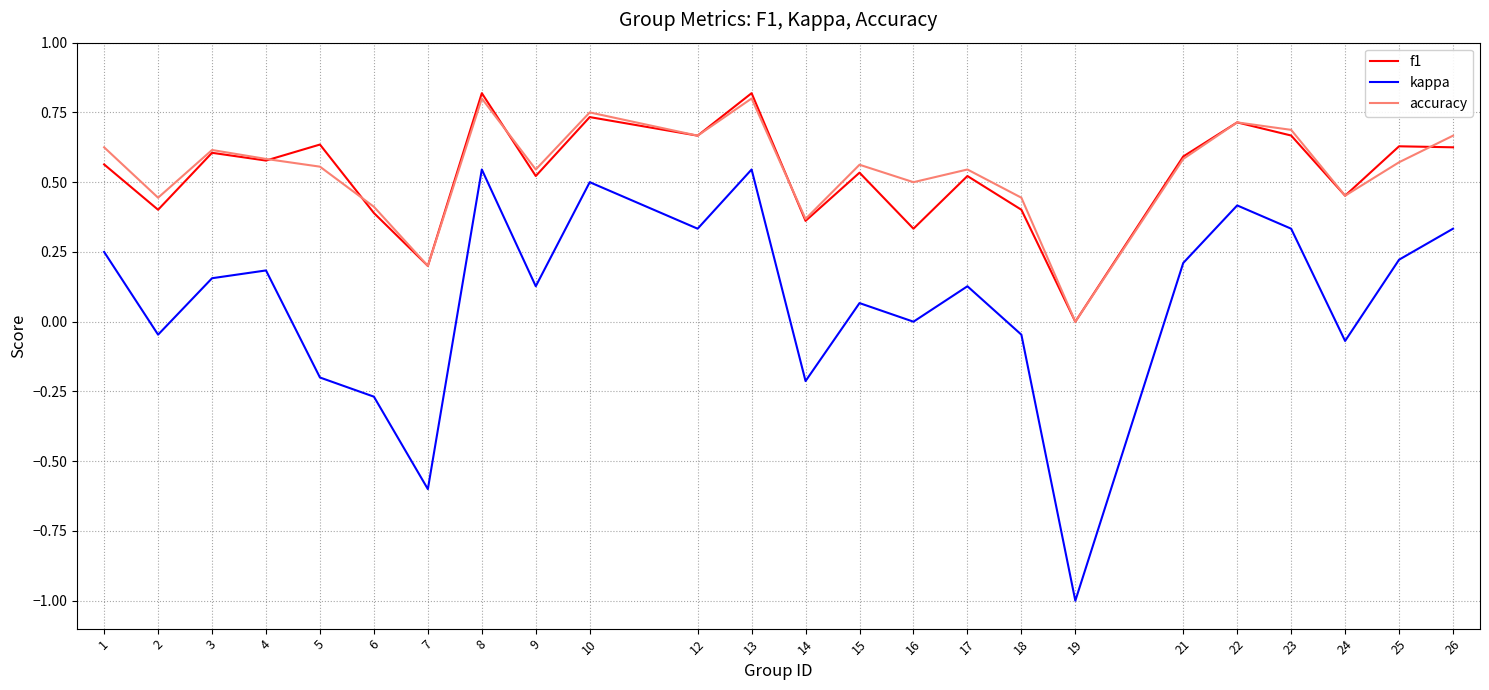

Is the value of accuracy at 15 greater than the value of kappa at 19?

Yes